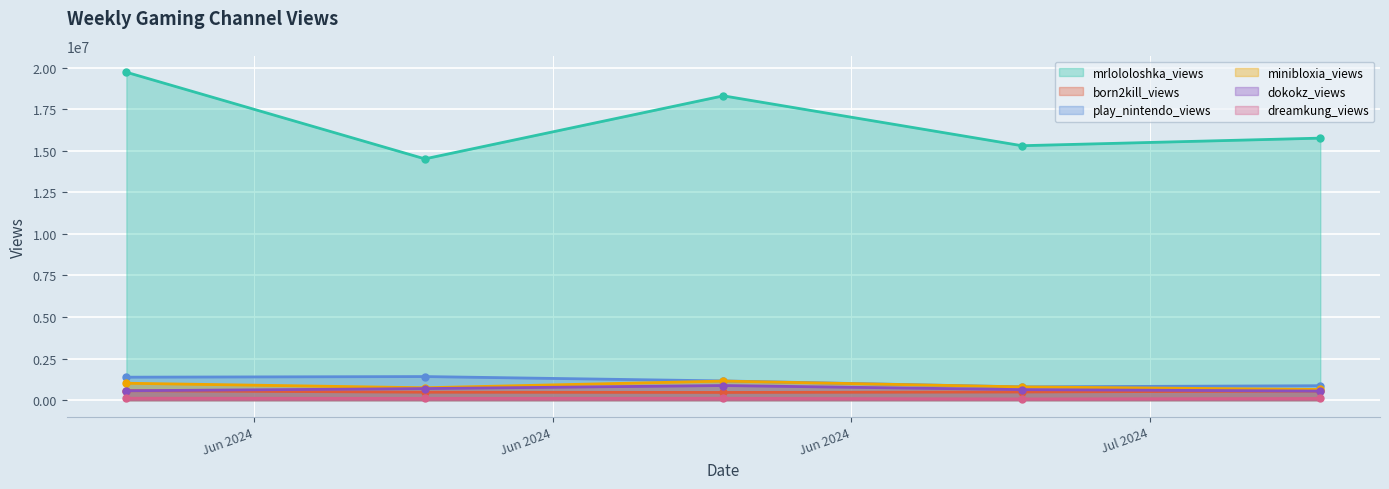

What is the label of the 3rd point from the left?

2024-06-22